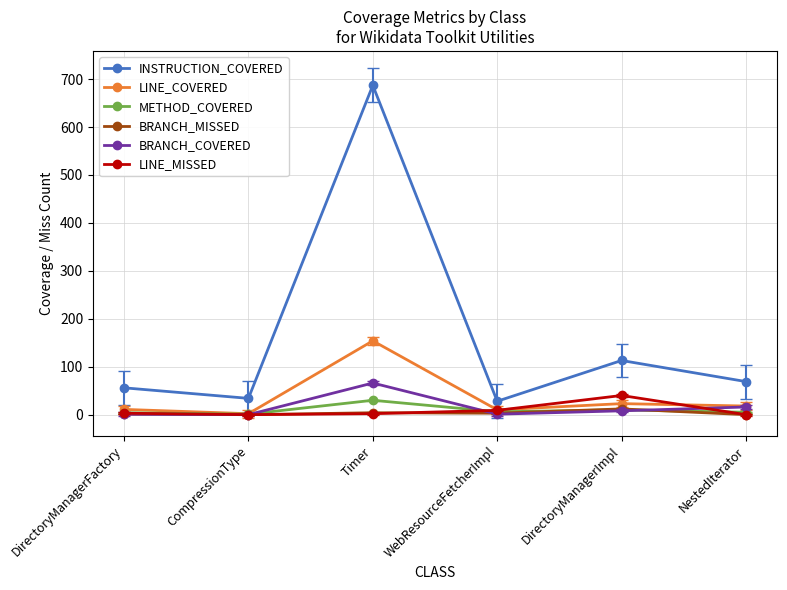

What is the label of the 5th point from the right?

CompressionType